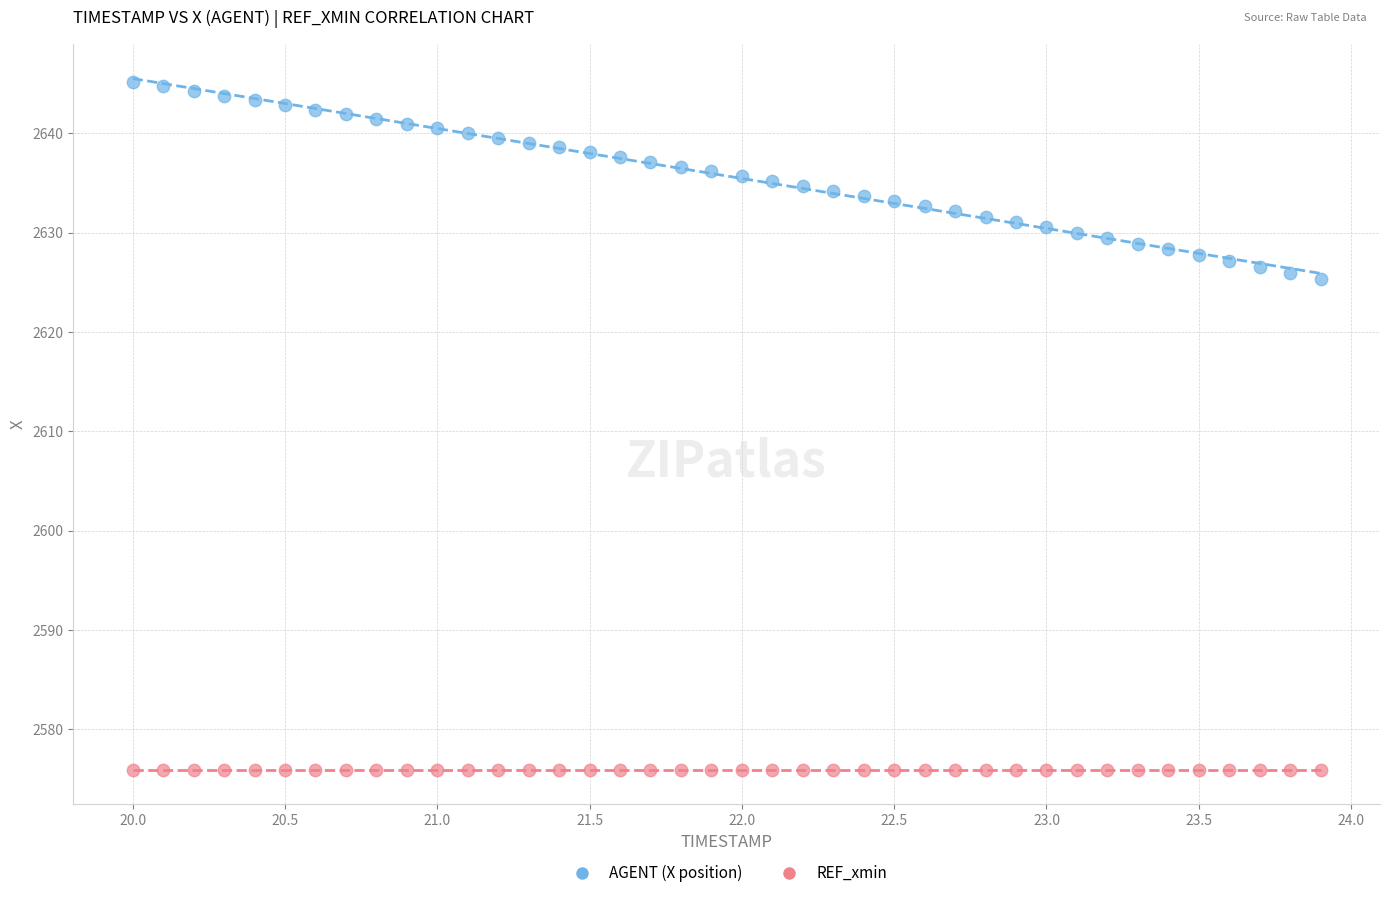

Which series reaches the minimum Y coordinate?

REF_xmin